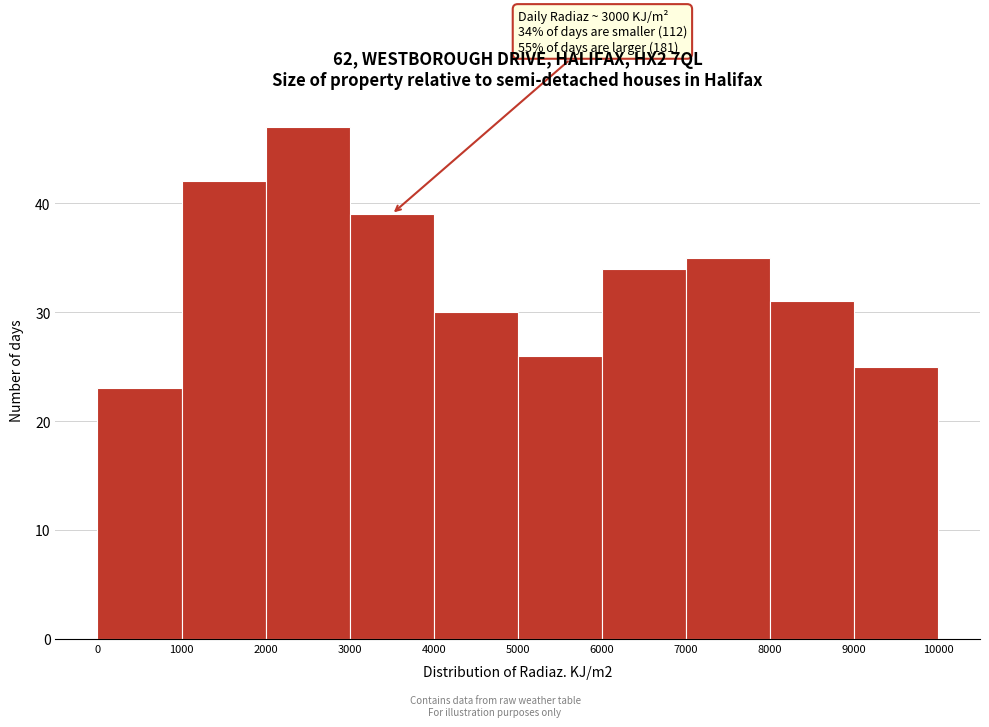

Which range on the x-axis has the tallest bar?

2000 to 3000